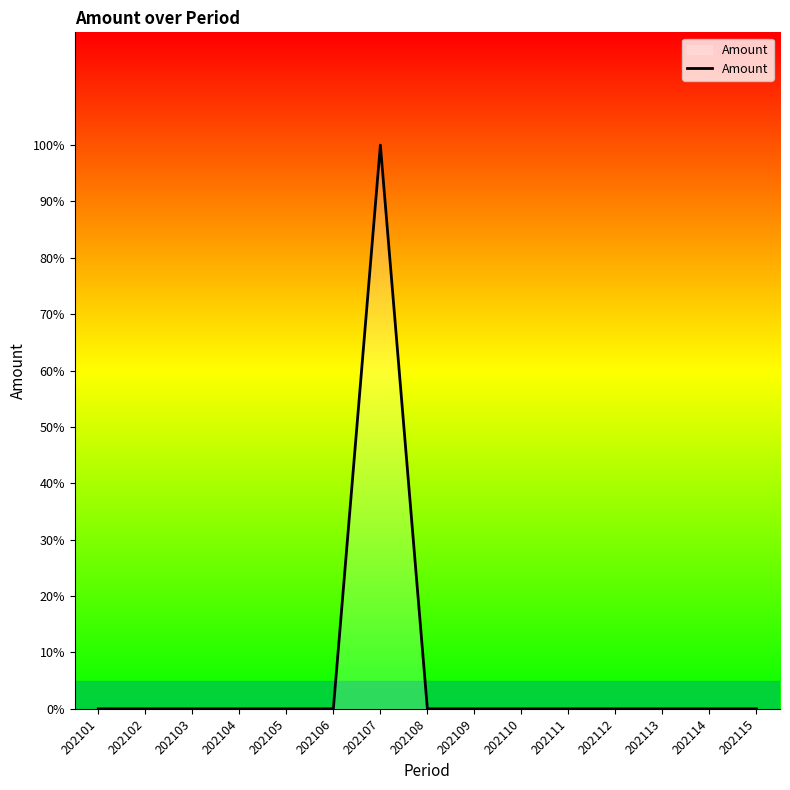

Does the chart display data point markers on the line(s)?

No